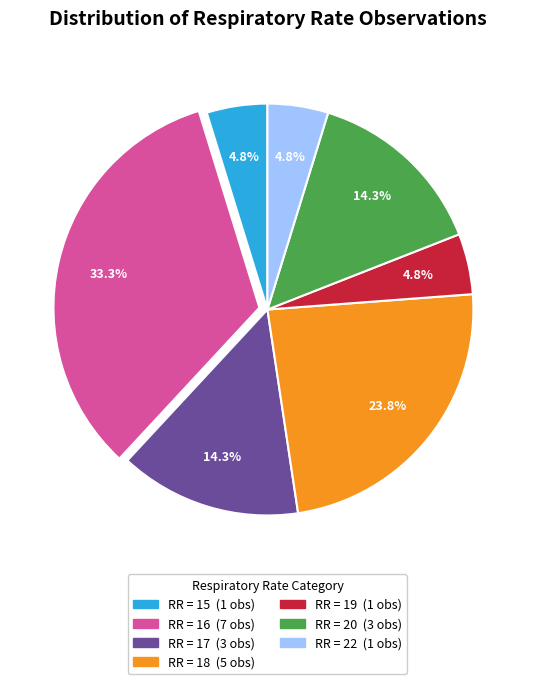

Is there a majority slice in this chart?

No